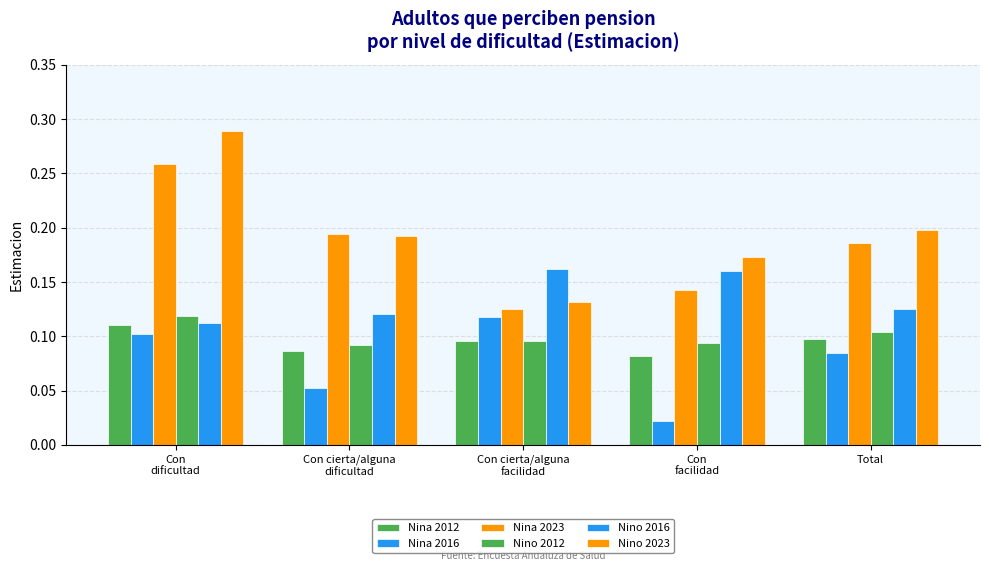

Are the bars grouped side by side (vs. stacked)?

Yes